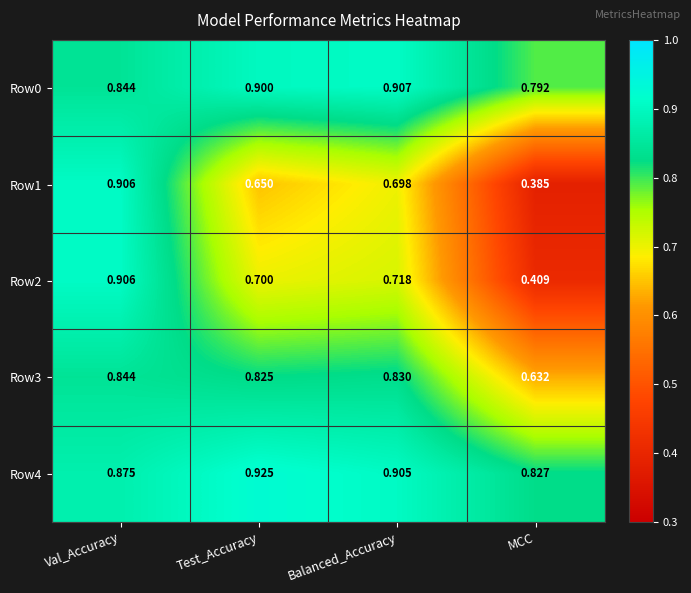

At which label does Row0 reach its minimum?

MCC